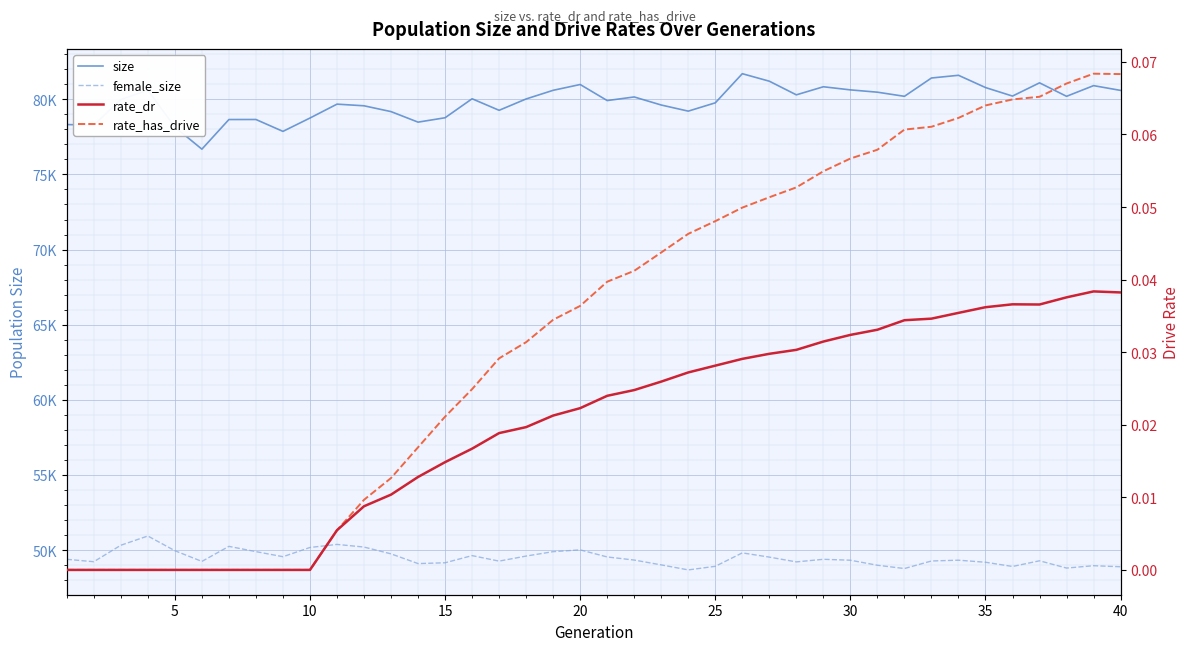

How many distinct data groups are displayed?

4